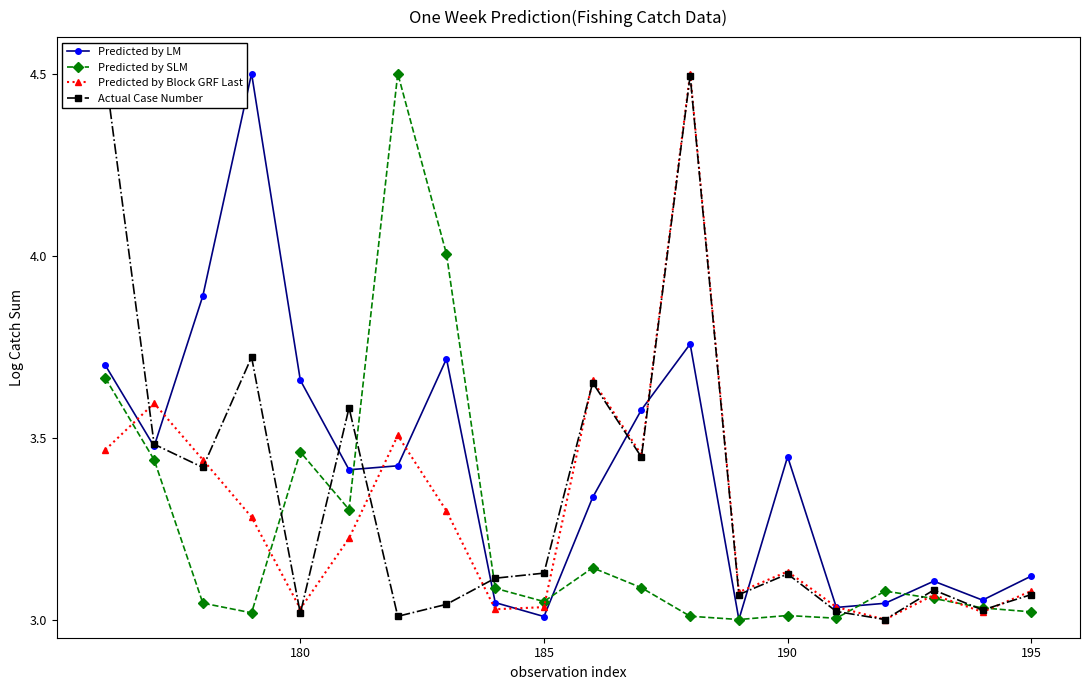

Rank the series by their maximum value, from lowest to highest.

Predicted by LM, Actual Case Number, Predicted by Block GRF Last, Predicted by SLM